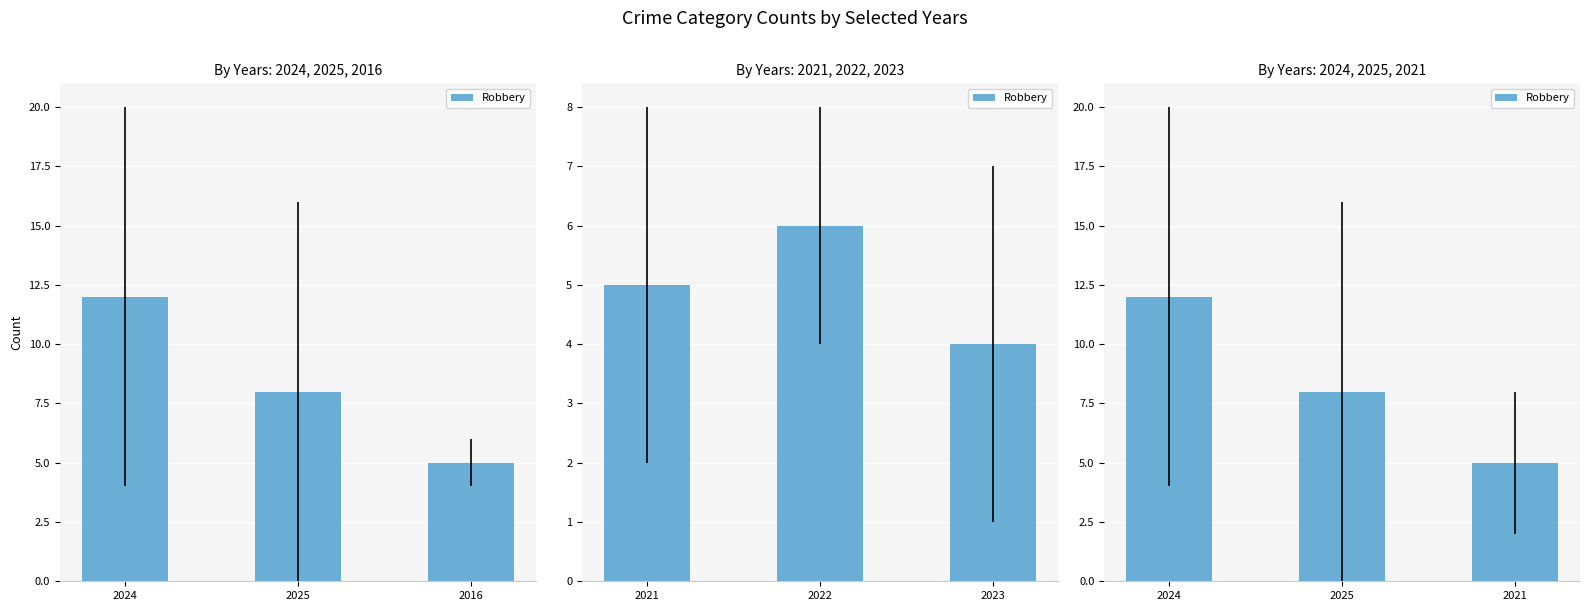

What is the average value?

8